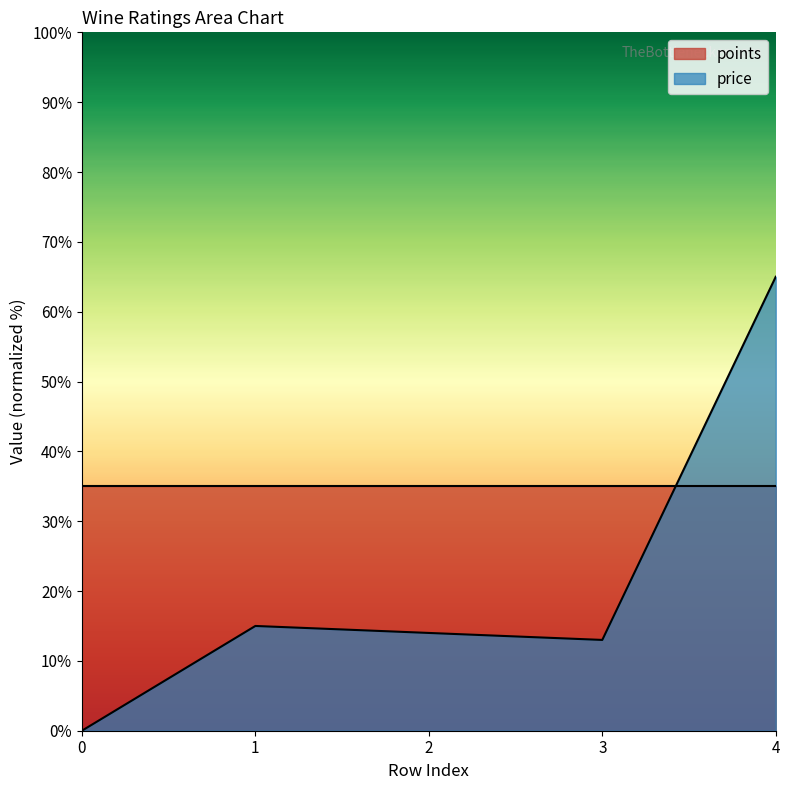

Count the number of categories in the chart.

5